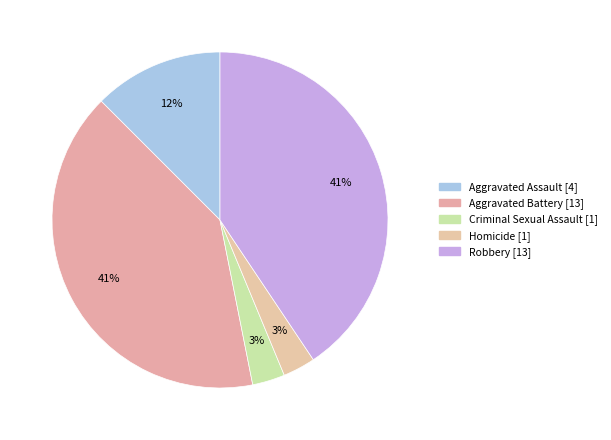

Which slice is the largest?

Aggravated Battery